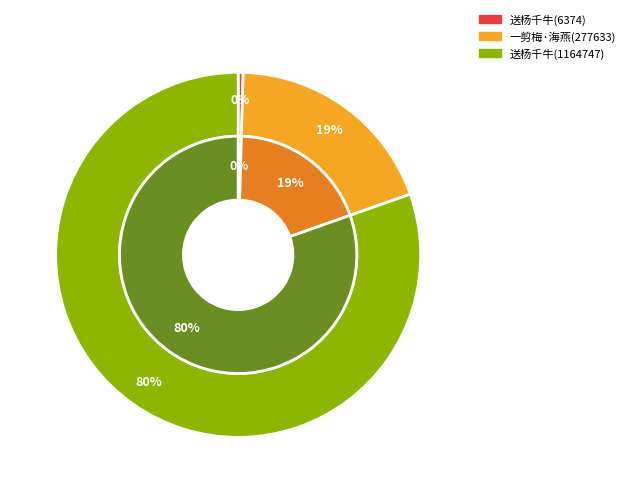

What percentage do 送杨千牛趁岁赴汝南郡觐省便成婚 (6374) and 送杨千牛趁岁赴汝南郡觐省便成婚 (1164747) together represent?

80.8%